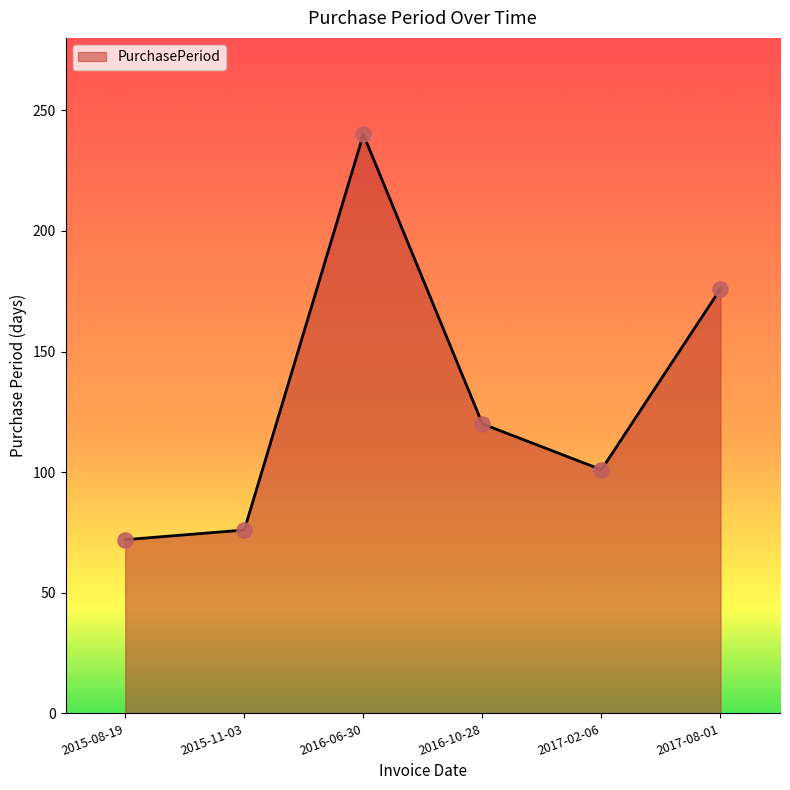

What is the change in value from 2016-06-30 to 2017-02-06?

-139